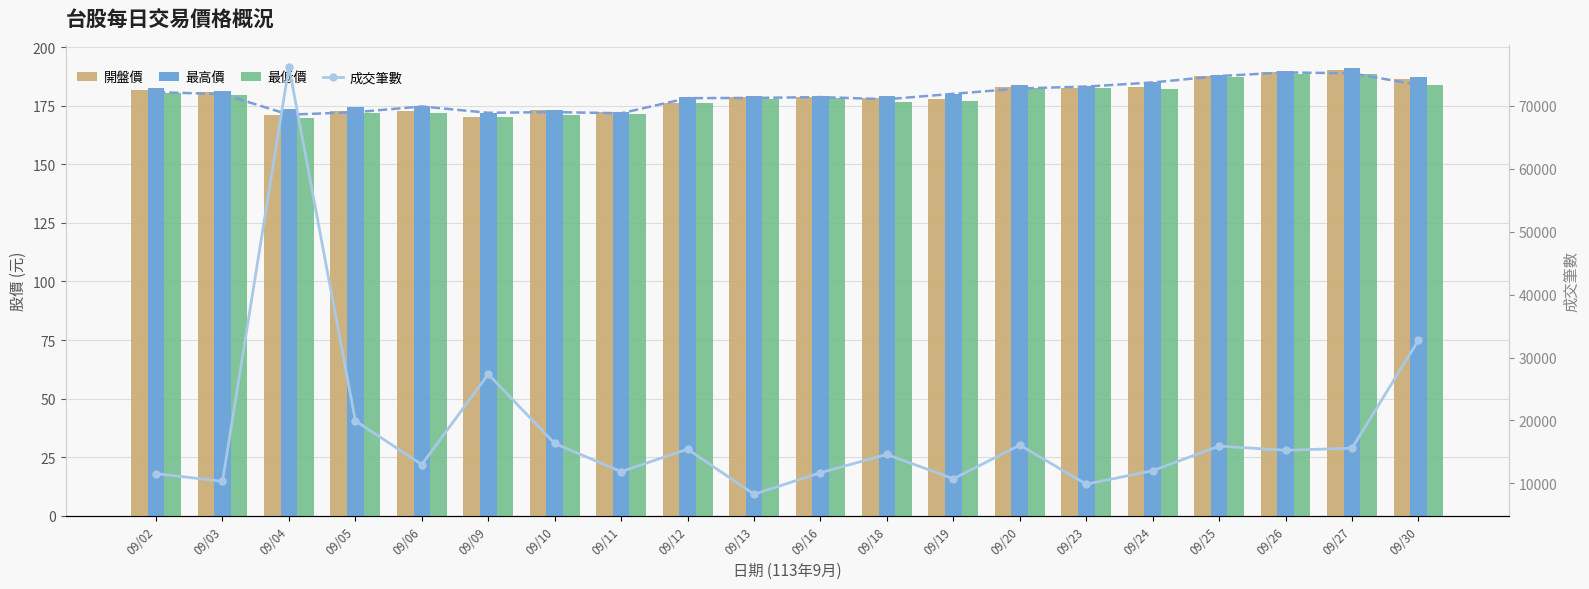

Are the bars horizontal?

No